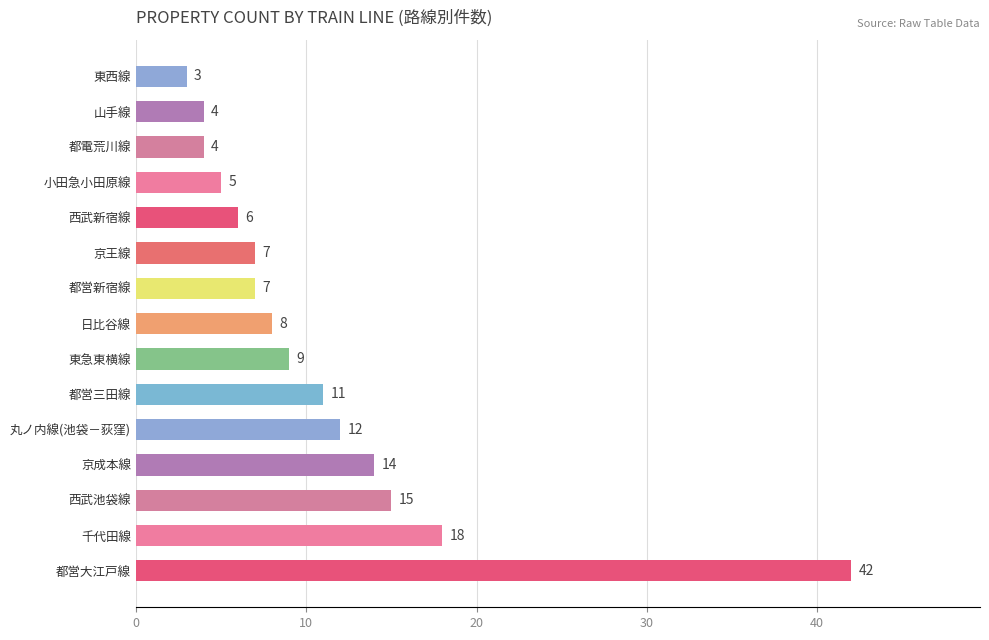

How many data points are less than 8?

7